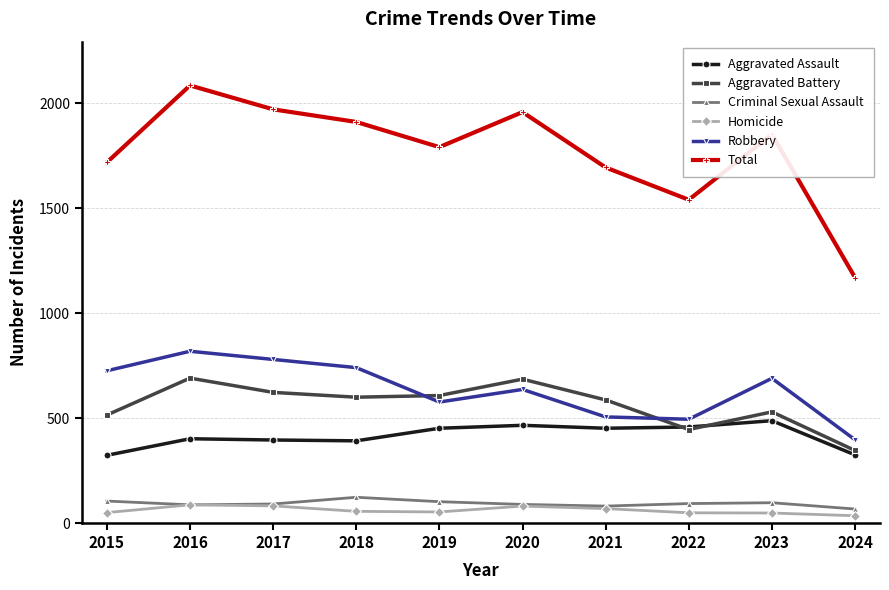

What is the minimum value for Aggravated Assault?

323